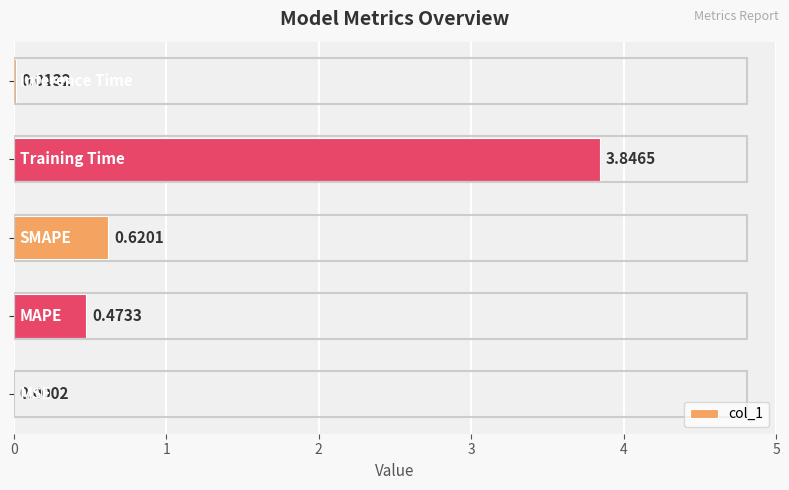

What is the sum of all values?

5.0